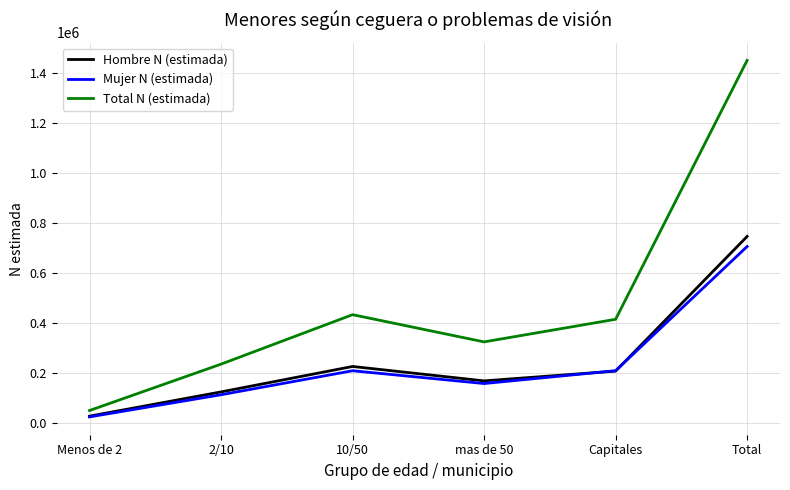

The value of Total N (estimada) at Menos de 2 is 48101. True or false?

True